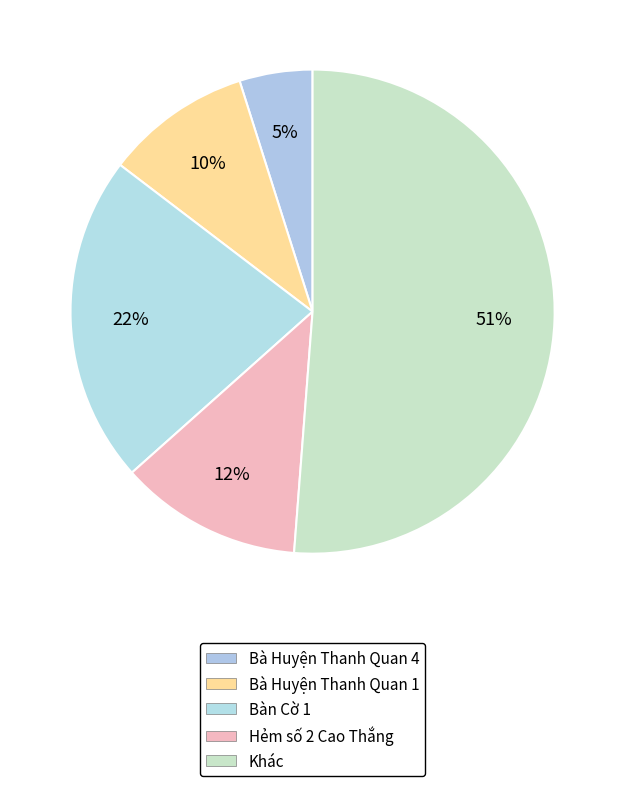

Count the number of slices in the pie.

5